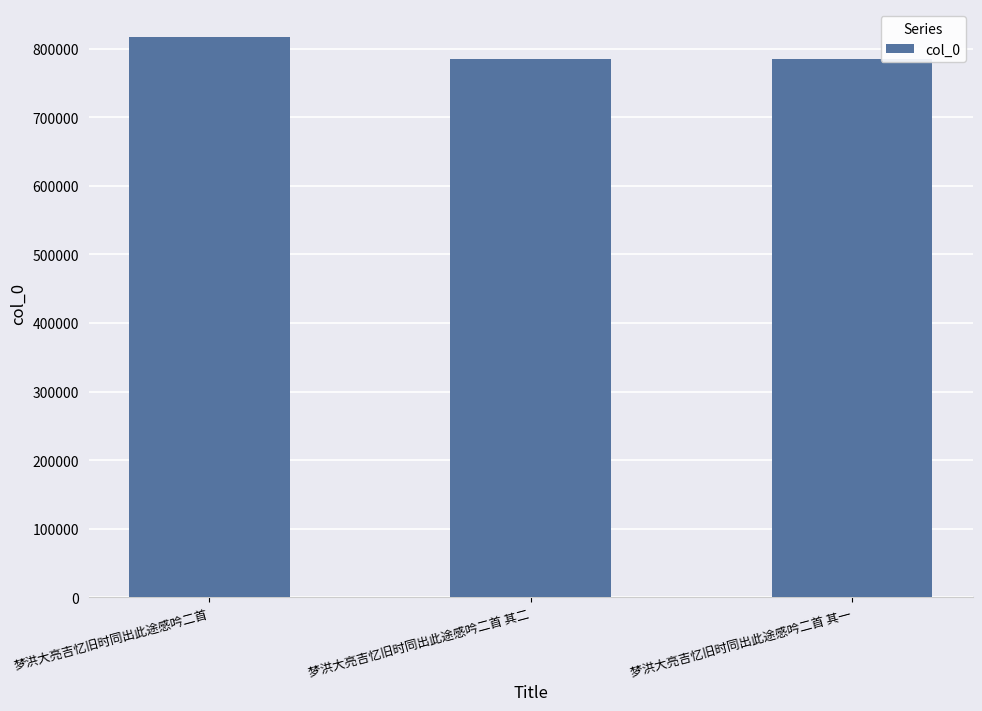

How many series are shown in this chart?

1